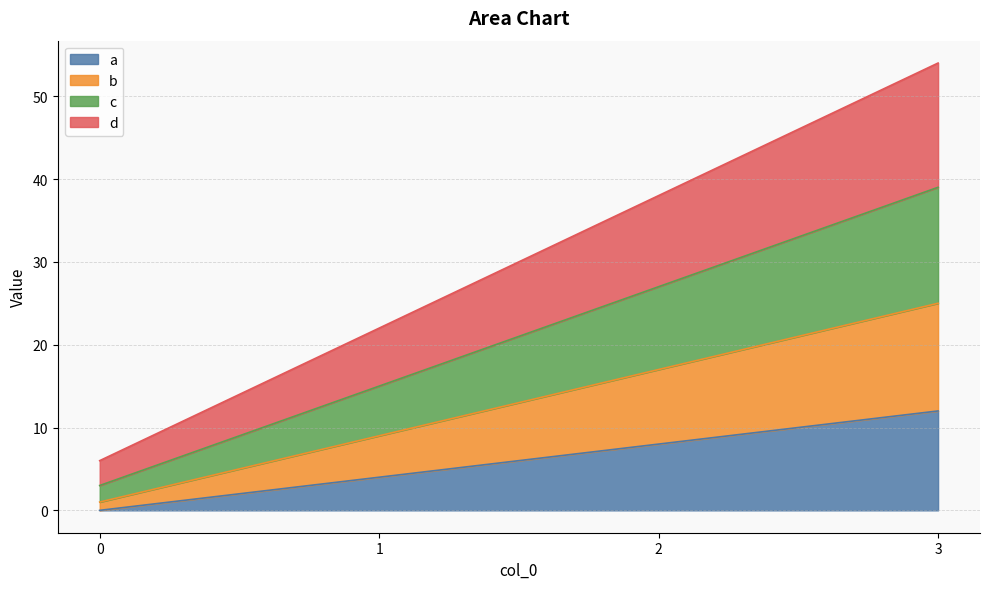

How many values in the a series exceed 8?

1